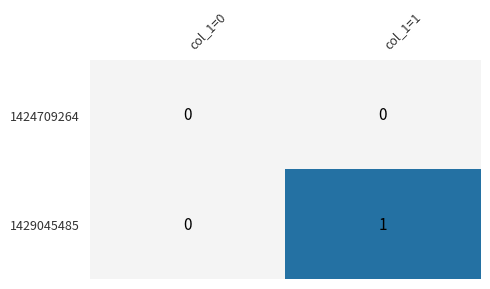

How many categories are shown in the chart?

2